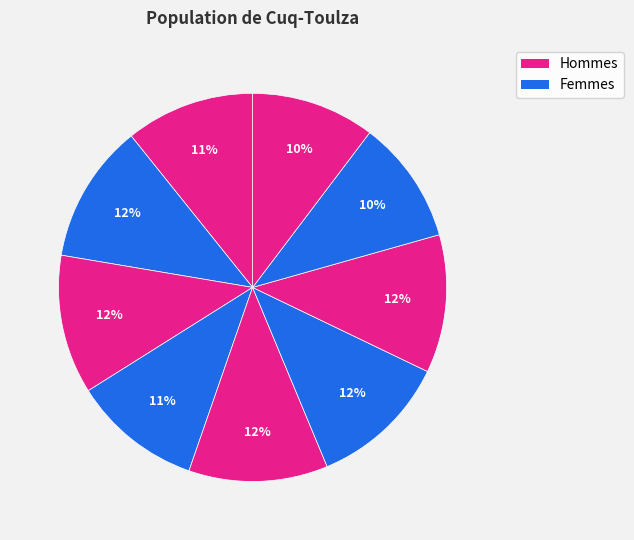

How many slices are in this pie chart?

9